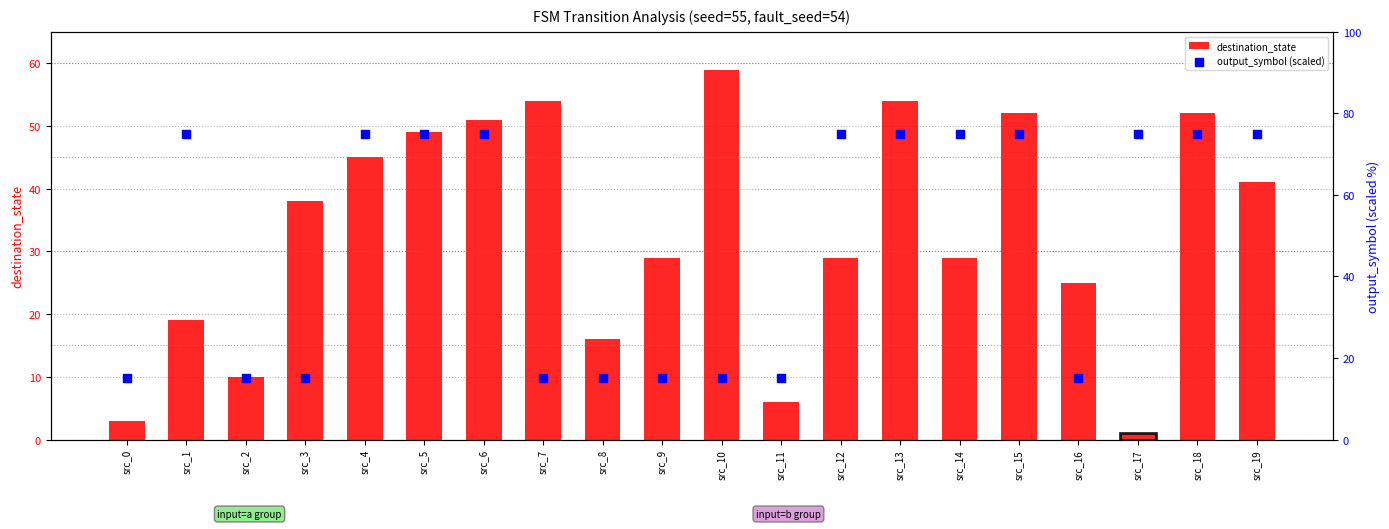

At which category is the sum across all series the highest?

src_13